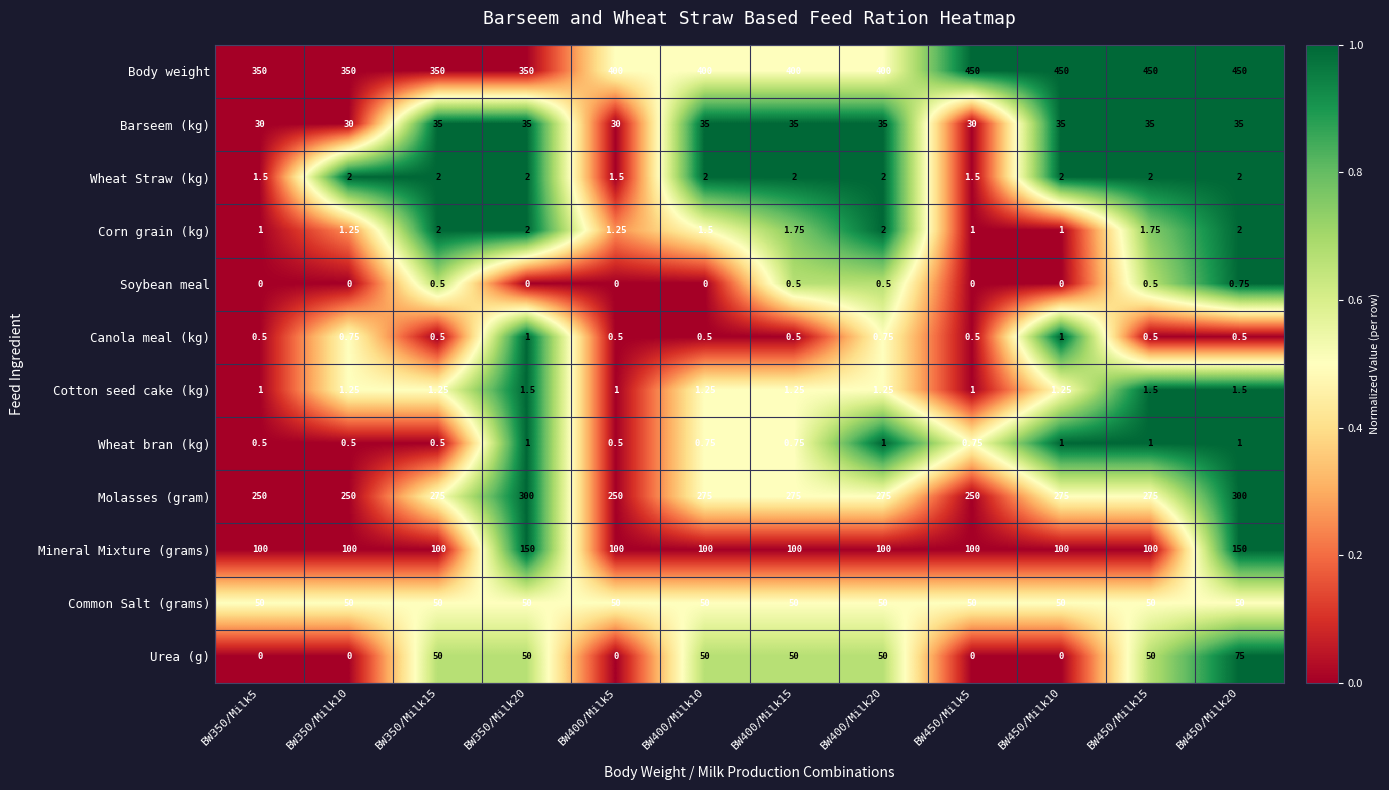

Is the value of Soybean meal at BW450/Milk15 greater than the value of Urea (g) at BW350/Milk5?

Yes